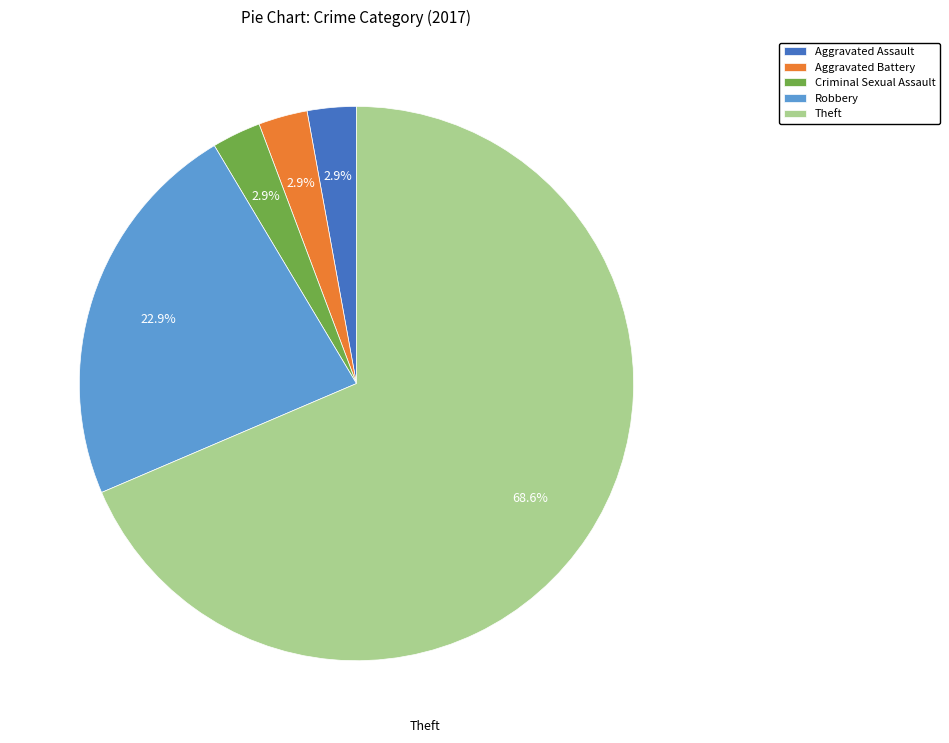

Does Aggravated Assault account for over 50% of the chart?

No